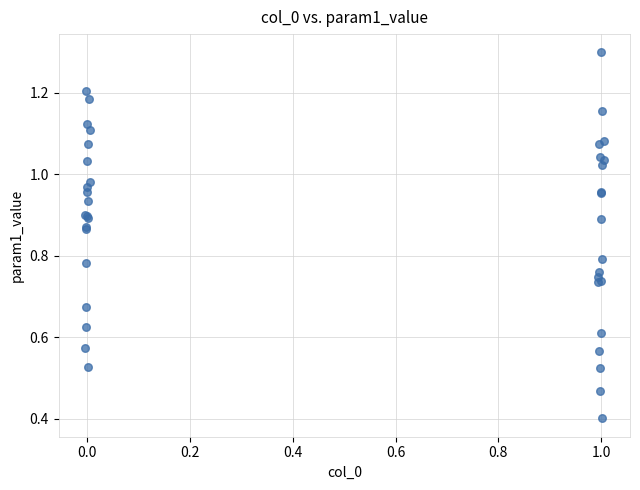

What Y value in the scatter plot is closest to 0?

0.4